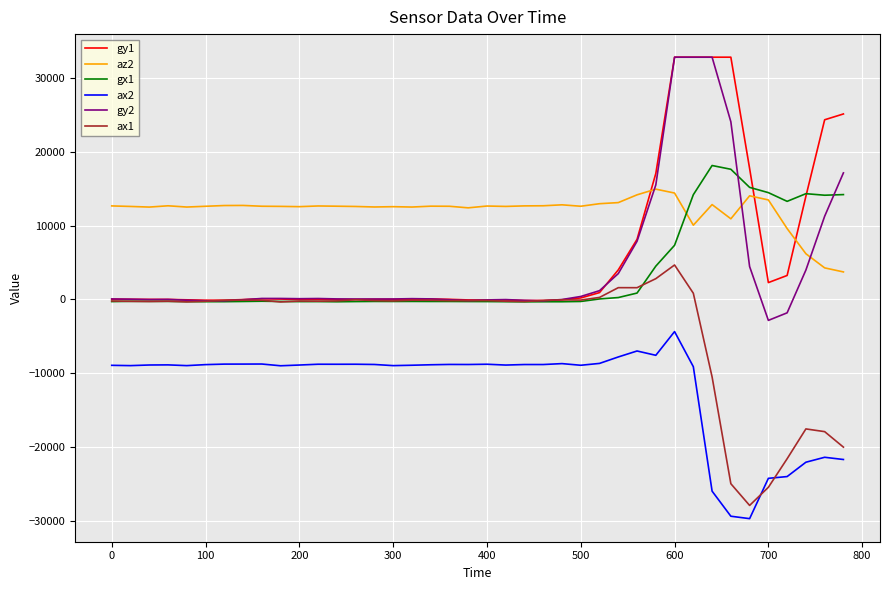

What is the lowest value of the ax1 series?

-27856